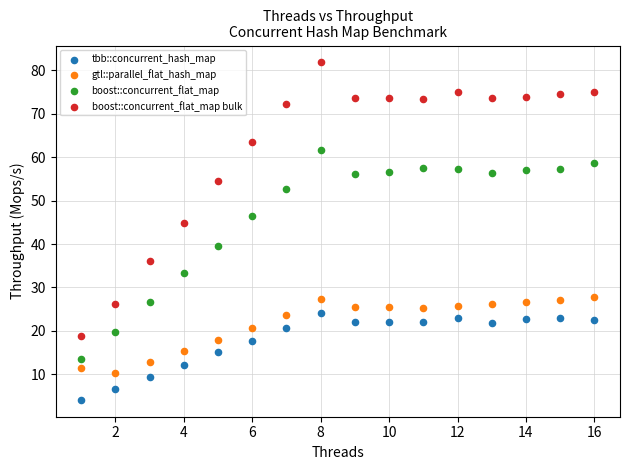

In the boost::concurrent_flat_map bulk series, what Y value is closest to 50?

54.5